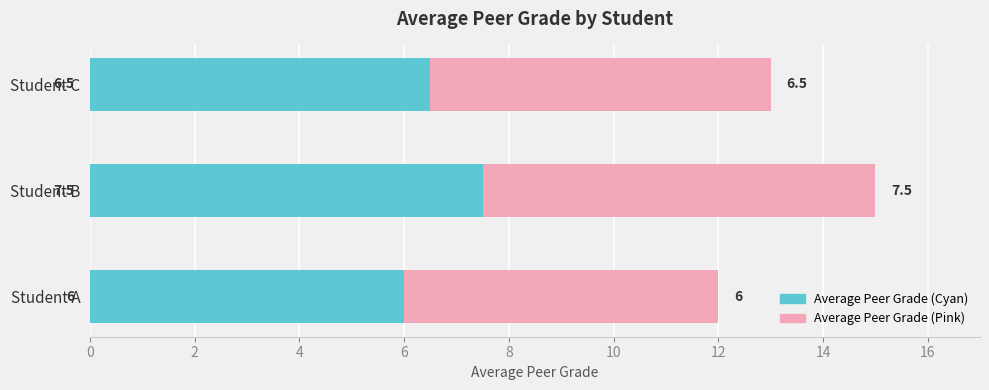

What is the total value across all series at Student A?

12.0